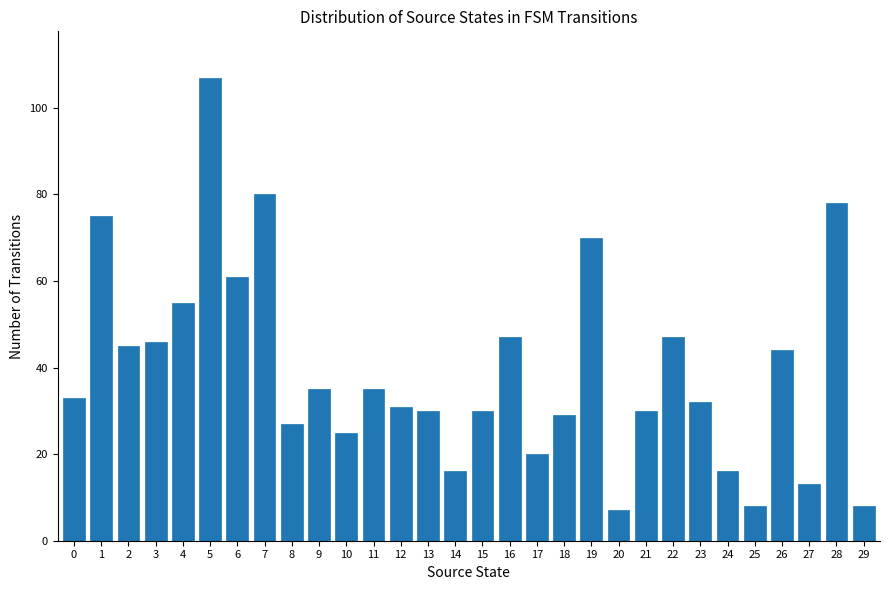

Which has a higher value, 5 or 22?

5